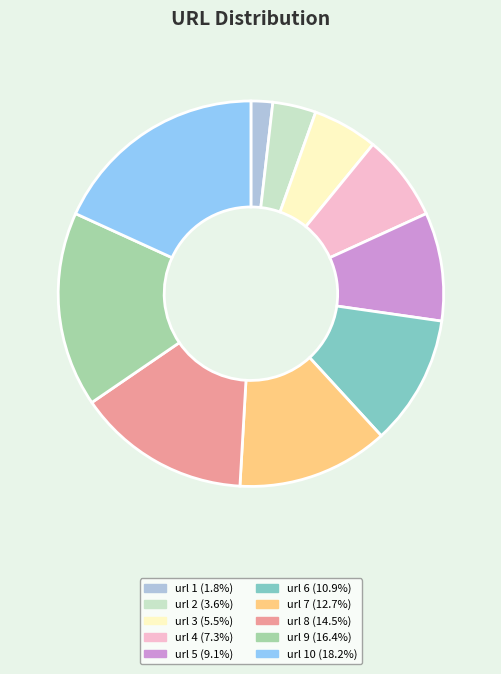

Is the sum of url 4 (7.3%) and url 8 (14.5%) greater than half?

No